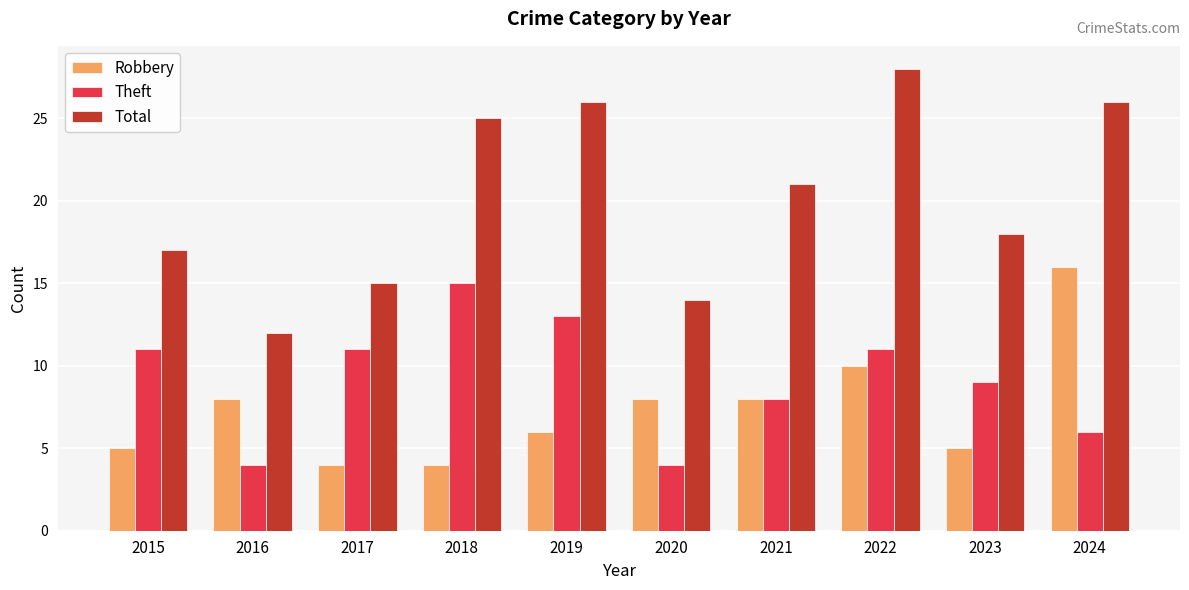

What is the value of the Robbery bar at the 10th from the left?

16